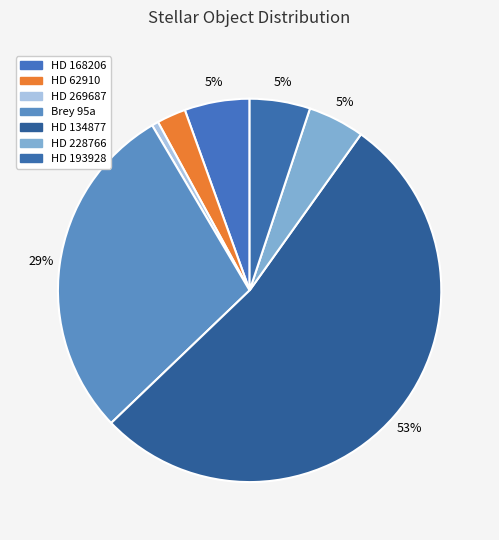

What percentage is the HD 269687 slice, to the nearest percent?

1%